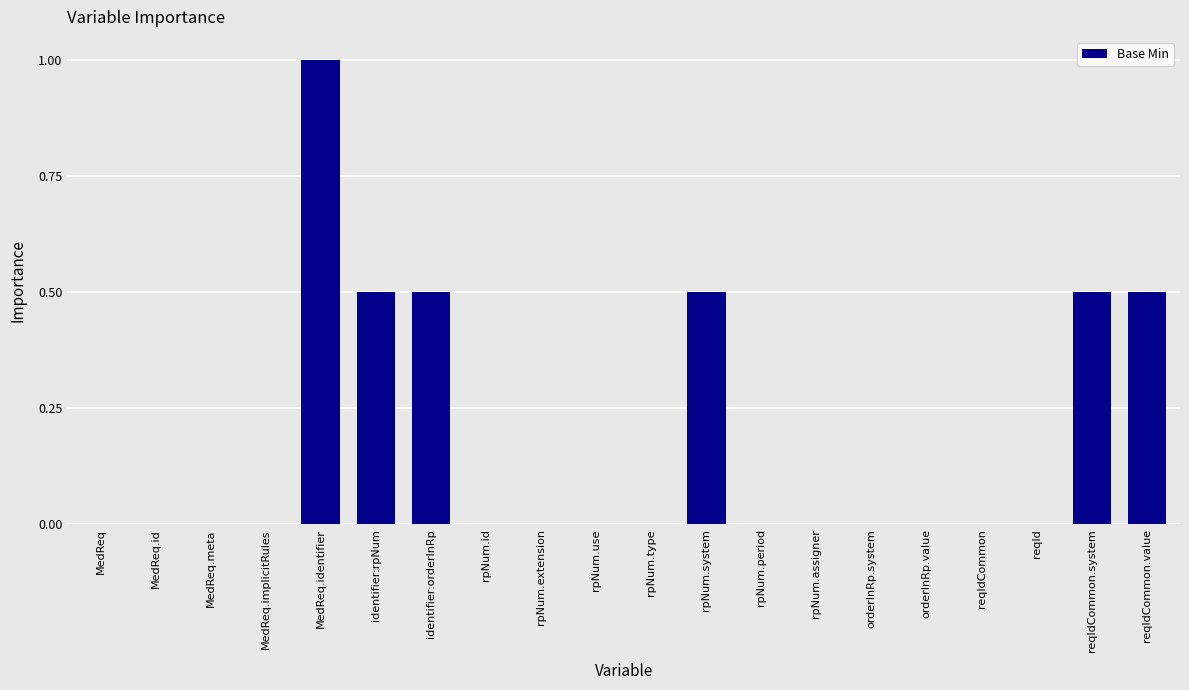

Is it true that the value at reqIdCommon.system is 0.3?

False